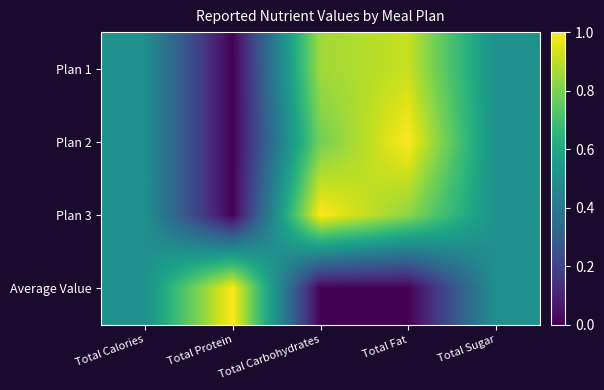

How many categories are shown in the chart?

5